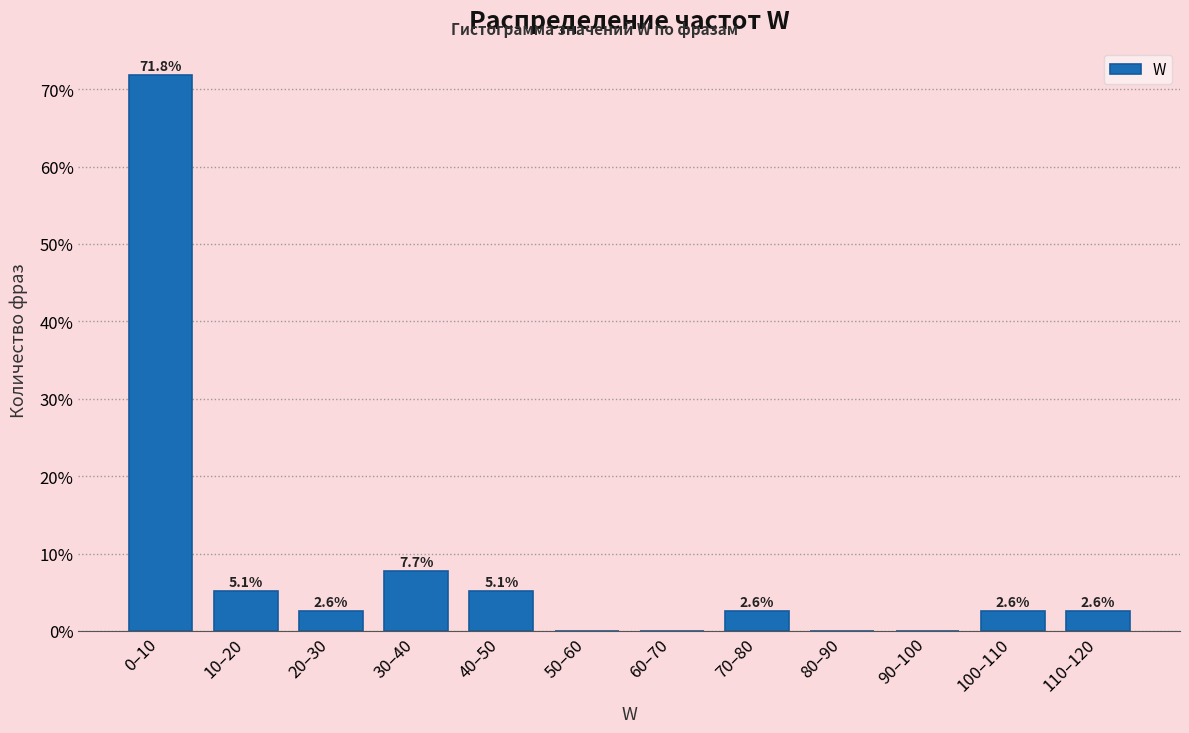

Reading right to left, what are all the values shown in this chart?

110–120=2.6	100–110=2.6	90–100=0.0	80–90=0.0	70–80=2.6	60–70=0.0	50–60=0.0	40–50=5.1	30–40=7.7	20–30=2.6	10–20=5.1	0–10=71.8